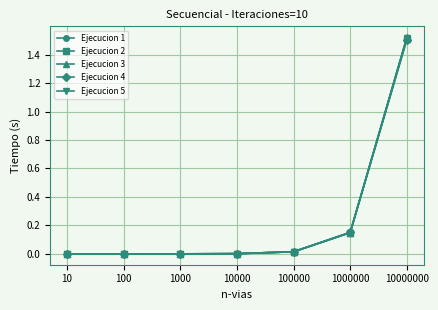

At which category is the sum across all series the highest?

10000000